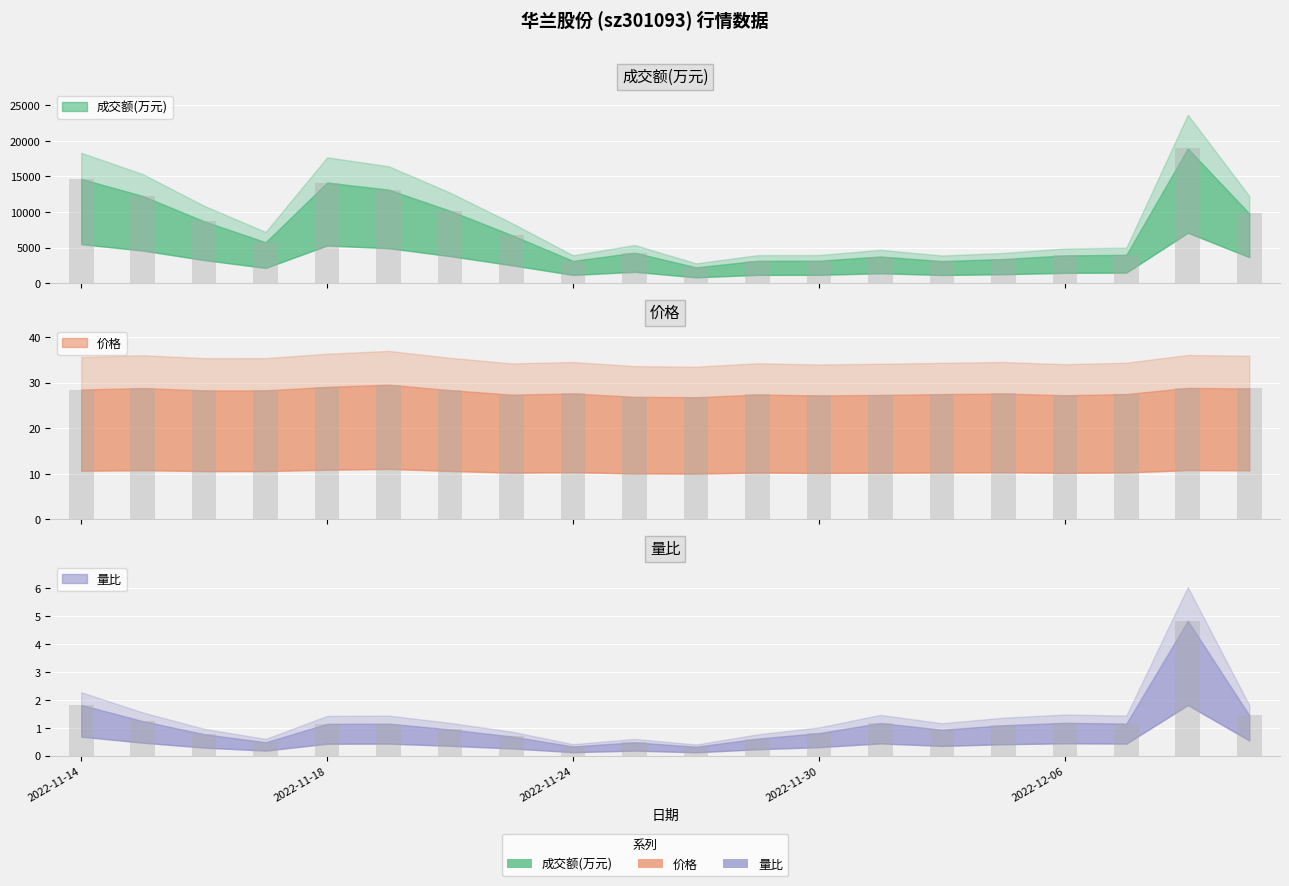

Reading left to right, what are all the values shown in this chart?

成交额(万元): 2022-11-14=14662.0	2022-11-15=12265.0	2022-11-16=8704.0	2022-11-17=5767.0	2022-11-18=14151.0	2022-11-21=13150.0	2022-11-22=10184.0	2022-11-23=6781.0	2022-11-24=3146.0	2022-11-25=4307.0	2022-11-28=2243.0	2022-11-29=3163.0	2022-11-30=3175.0	2022-12-01=3764.0	2022-12-02=3123.0	2022-12-05=3409.0	2022-12-06=3916.0	2022-12-07=4005.0	2022-12-08=18929.0	2022-12-09=9802.0
价格: 2022-11-14=28.5	2022-11-15=28.8	2022-11-16=28.3	2022-11-17=28.3	2022-11-18=29.1	2022-11-21=29.5	2022-11-22=28.3	2022-11-23=27.4	2022-11-24=27.6	2022-11-25=26.9	2022-11-28=26.8	2022-11-29=27.4	2022-11-30=27.2	2022-12-01=27.3	2022-12-02=27.5	2022-12-05=27.6	2022-12-06=27.2	2022-12-07=27.5	2022-12-08=28.8	2022-12-09=28.7
量比: 2022-11-14=1.8	2022-11-15=1.2	2022-11-16=0.8	2022-11-17=0.5	2022-11-18=1.1	2022-11-21=1.1	2022-11-22=0.9	2022-11-23=0.7	2022-11-24=0.3	2022-11-25=0.5	2022-11-28=0.3	2022-11-29=0.6	2022-11-30=0.8	2022-12-01=1.2	2022-12-02=0.9	2022-12-05=1.1	2022-12-06=1.2	2022-12-07=1.1	2022-12-08=4.8	2022-12-09=1.4